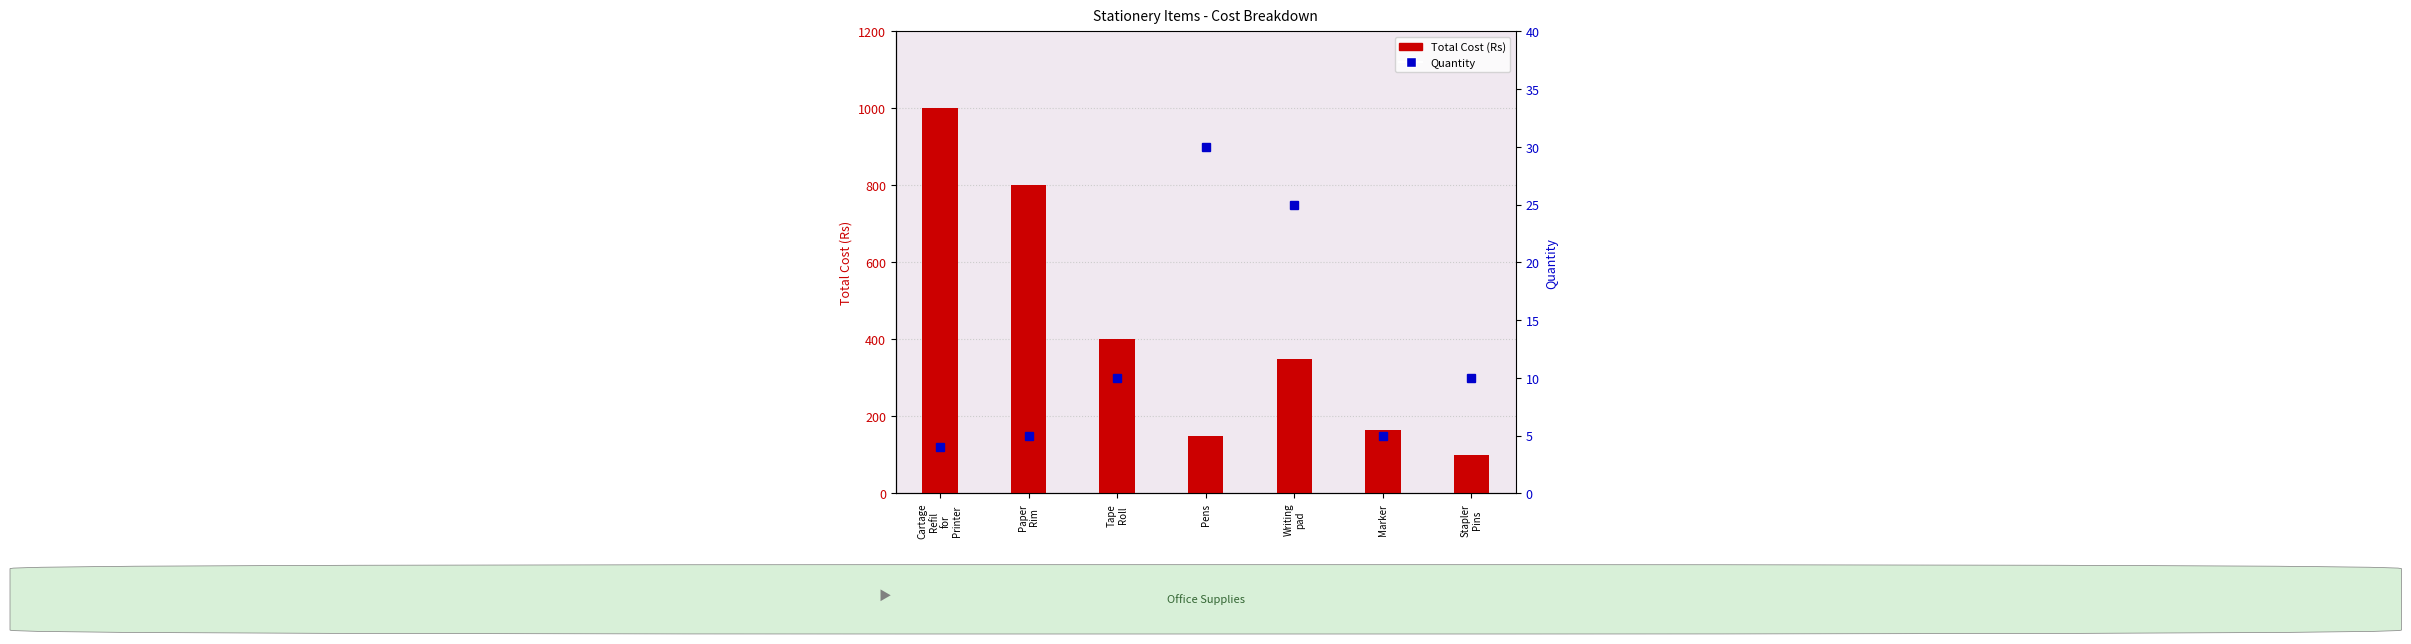

True or false: Total (Rs) has a value of 800 at Paper
Rim.

True